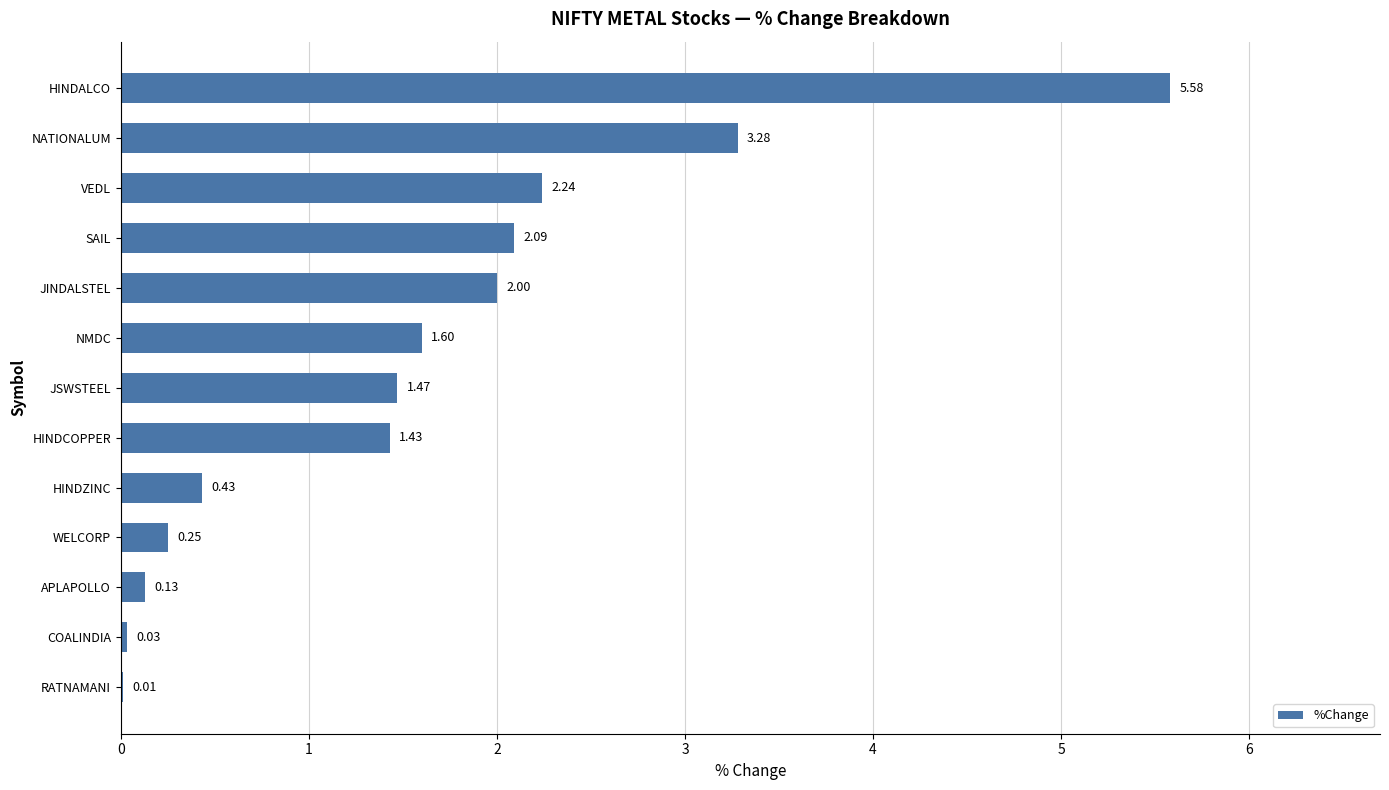

Does the chart contain stacked bars?

No